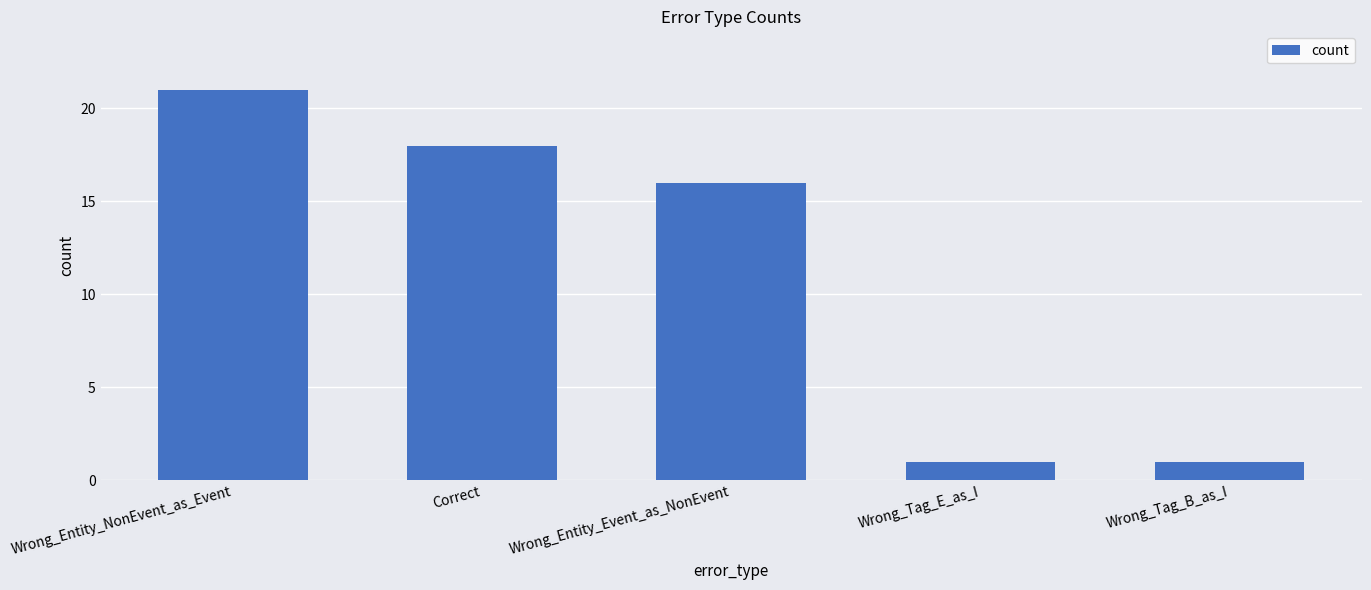

At which label is the value closest to 11?

Wrong_Entity_Event_as_NonEvent